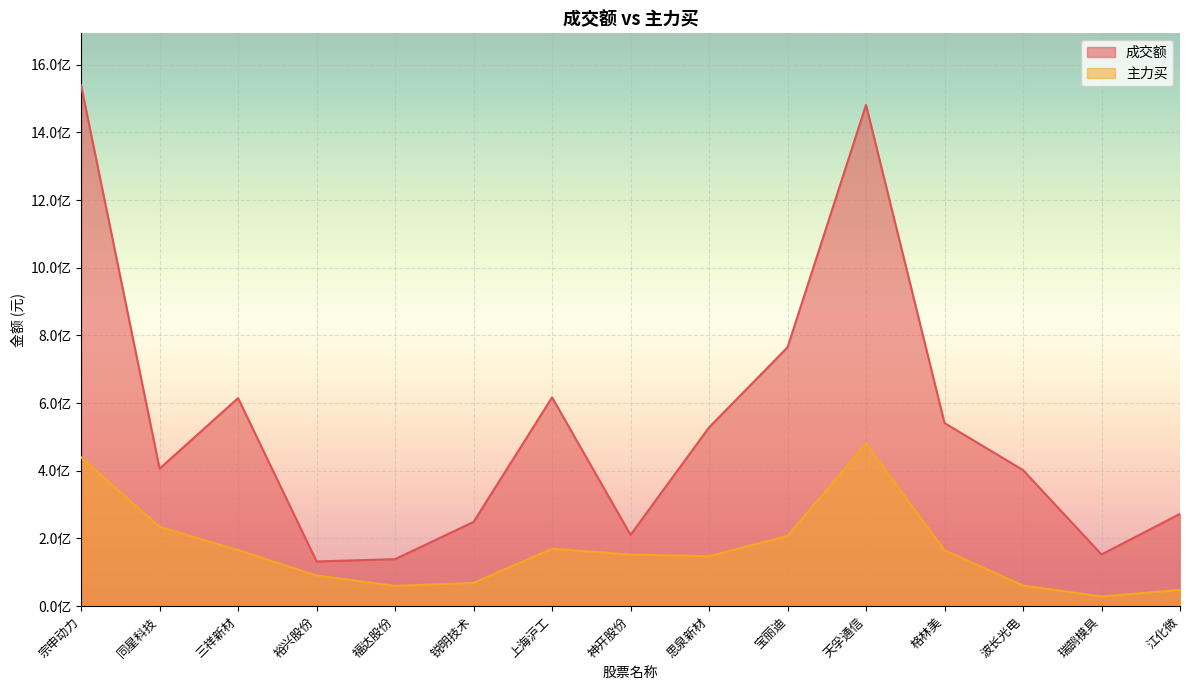

At which category is the sum across all series the highest?

宗申动力